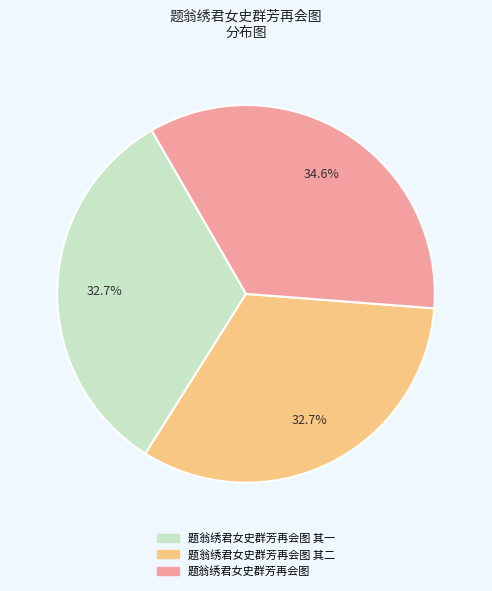

What is the largest slice in the pie chart?

题翁绣君女史群芳再会图